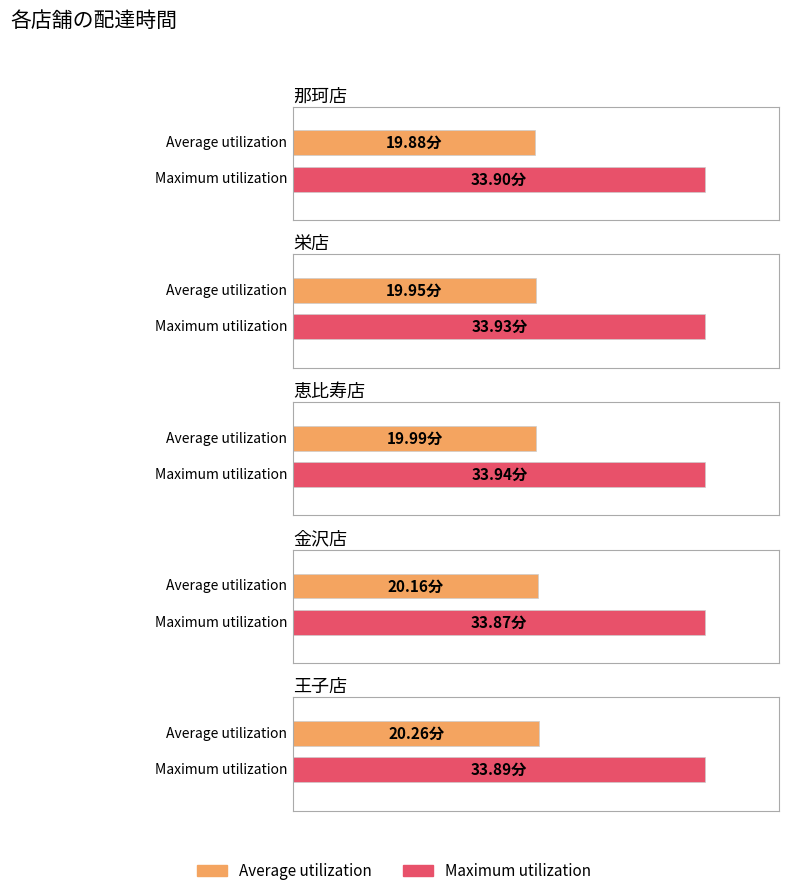

Reading right to left, what are all the values shown in this chart?

Average utilization: 20.3	20.2	20.0	20.0	19.9
Maximum utilization: 33.9	33.9	33.9	33.9	33.9